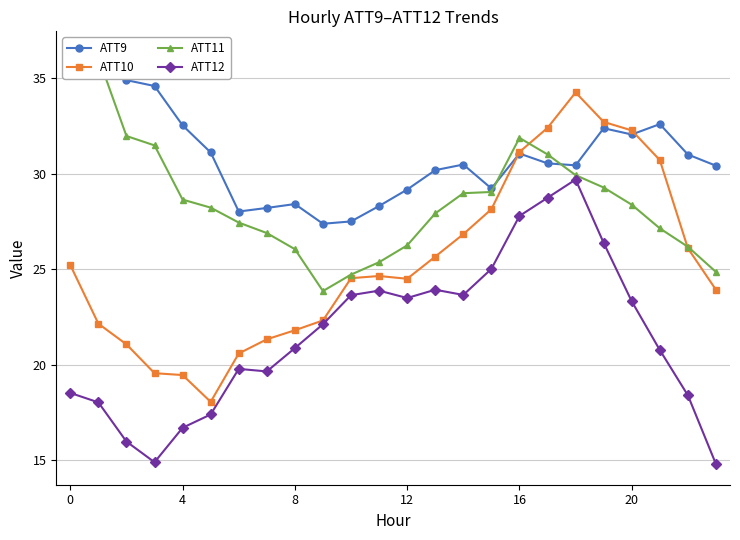

True or false: ATT12 has more than 2 interior local peaks.

True